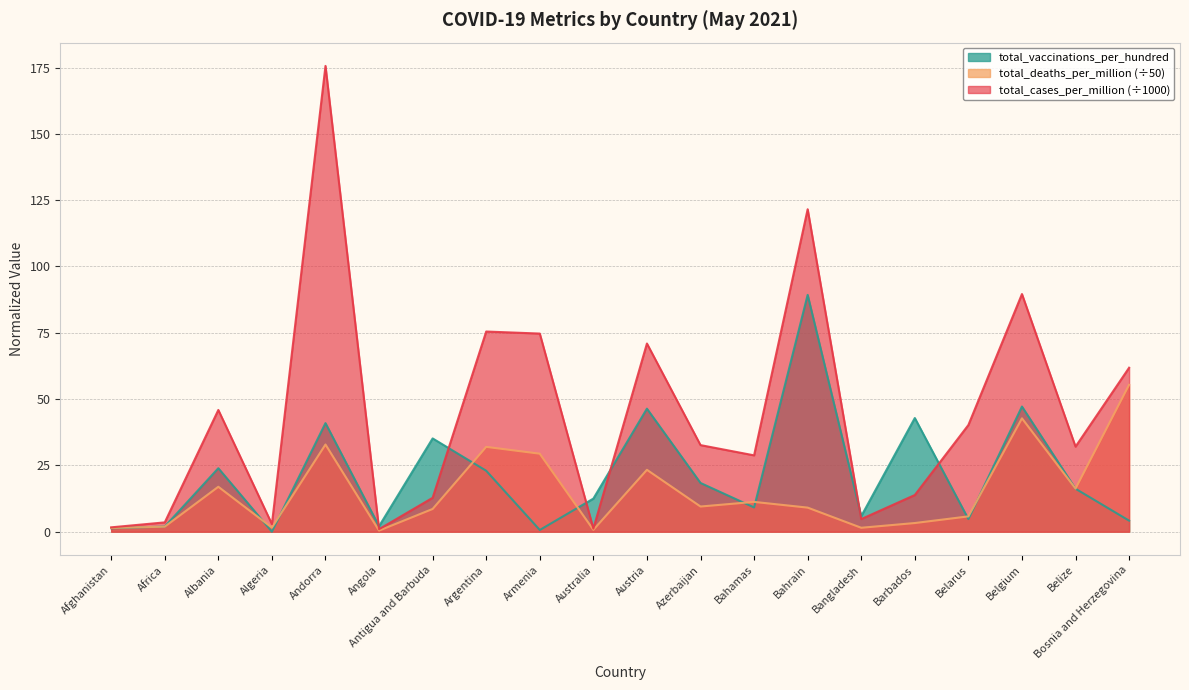

What is the label of the 10th point from the left?

Australia